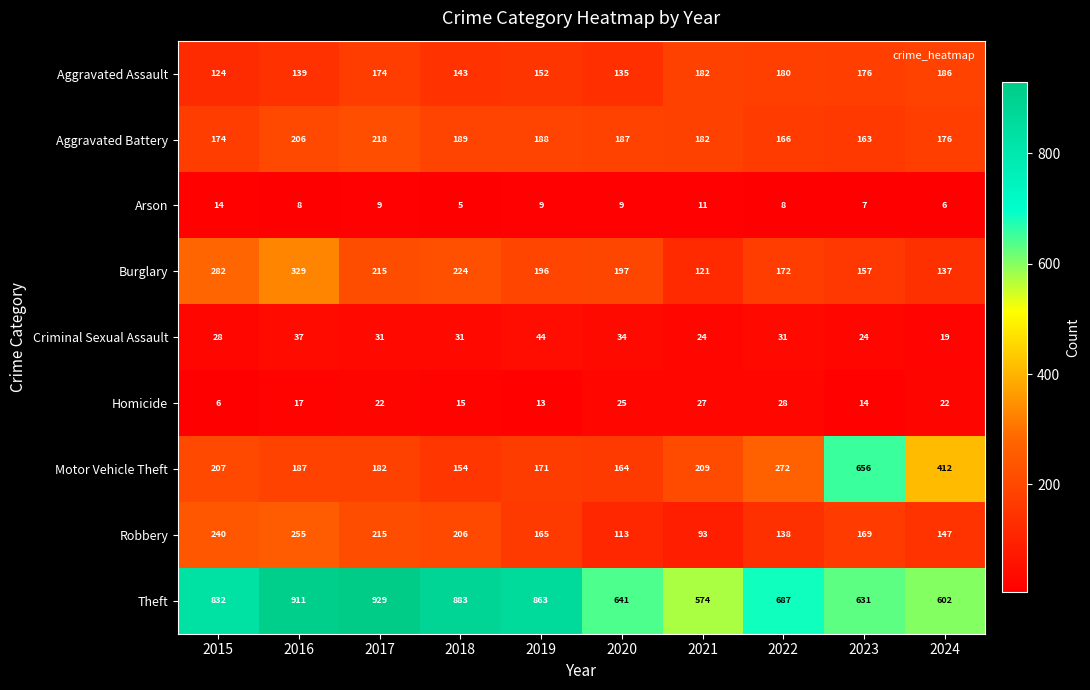

What is the average value of the Theft series?

755